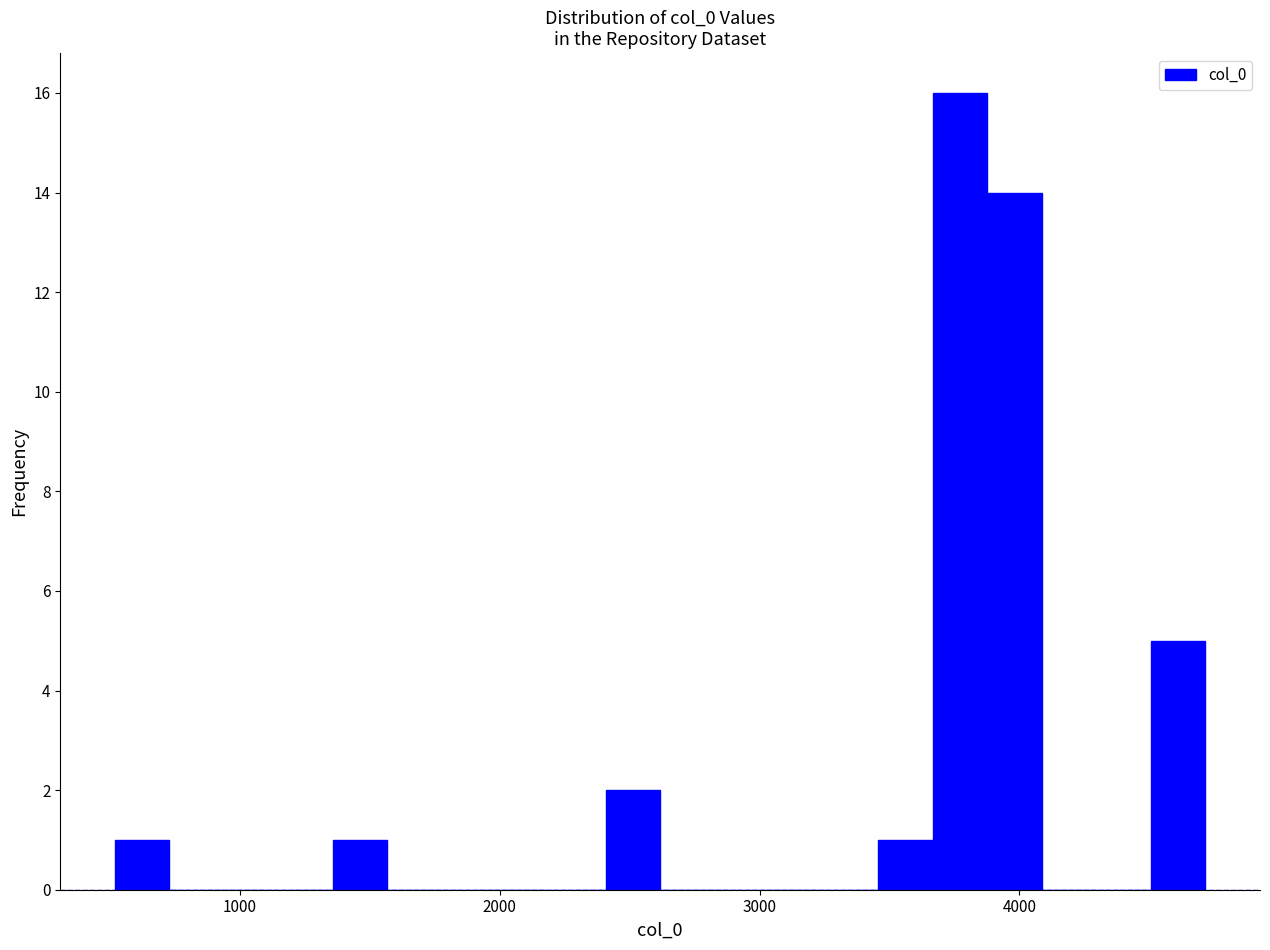

Around what value on the x-axis is the tallest bar? Give the approximate position of its centre, as read against the axis.

3800